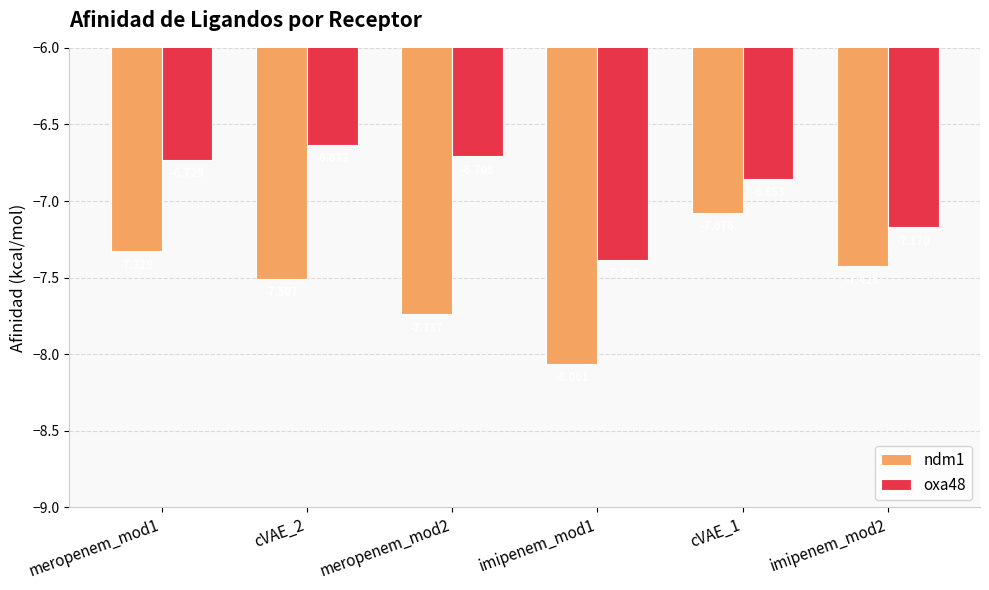

Are the bars grouped side by side (vs. stacked)?

Yes